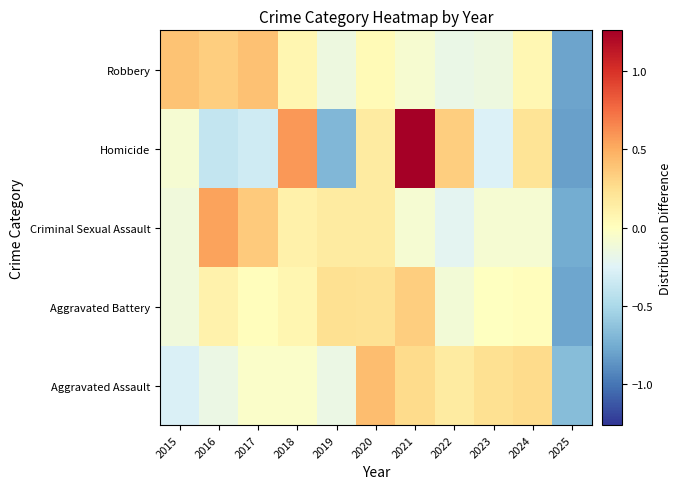

Reading left to right, list all the values displayed in this chart.

Aggravated Assault: 2015=-0.3	2016=-0.2	2017=-0.0	2018=-0.0	2019=-0.2	2020=0.4	2021=0.3	2022=0.2	2023=0.2	2024=0.3	2025=-0.7
Aggravated Battery: 2015=-0.1	2016=0.1	2017=0.0	2018=0.1	2019=0.2	2020=0.2	2021=0.3	2022=-0.1	2023=-0.0	2024=0.0	2025=-0.8
Criminal Sexual Assault: 2015=-0.1	2016=0.6	2017=0.4	2018=0.1	2019=0.2	2020=0.2	2021=-0.1	2022=-0.2	2023=-0.1	2024=-0.1	2025=-0.8
Homicide: 2015=-0.1	2016=-0.4	2017=-0.3	2018=0.6	2019=-0.7	2020=0.2	2021=1.3	2022=0.3	2023=-0.3	2024=0.2	2025=-0.8
Robbery: 2015=0.4	2016=0.3	2017=0.4	2018=0.1	2019=-0.1	2020=0.0	2021=-0.1	2022=-0.2	2023=-0.1	2024=0.1	2025=-0.8